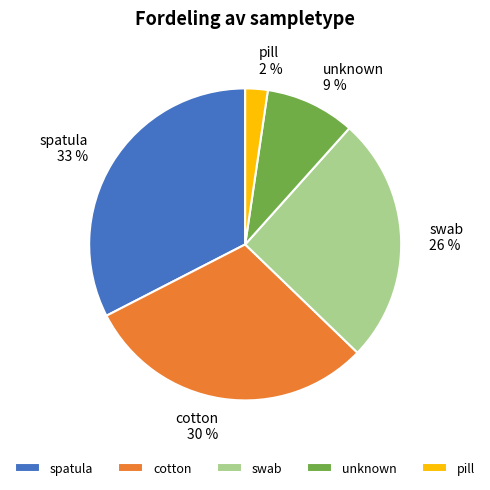

Is there any slice that represents more than half of the pie?

No